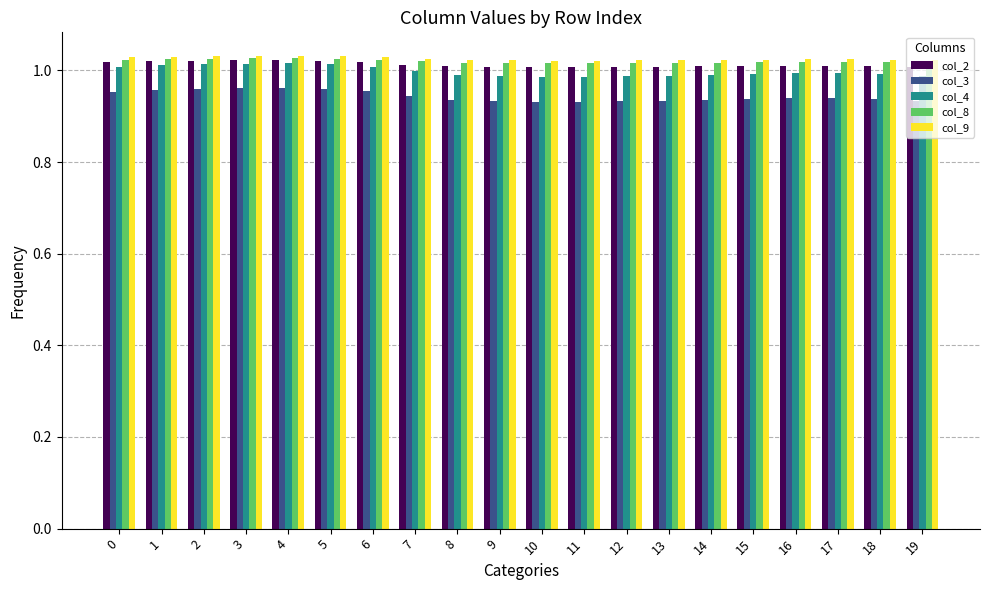

The value of col_9 at 19 is 0.5. True or false?

False